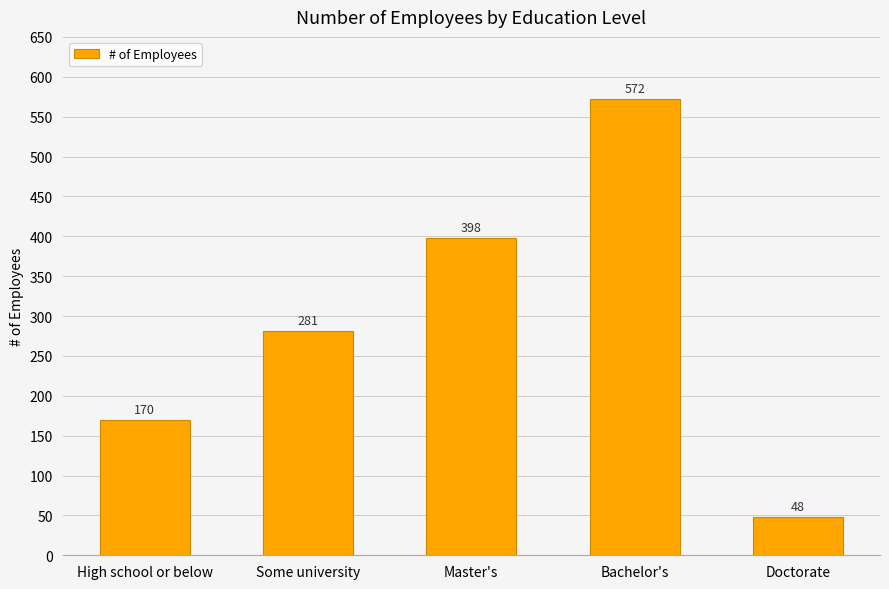

Which has a higher value, Master's or Bachelor's?

Bachelor's